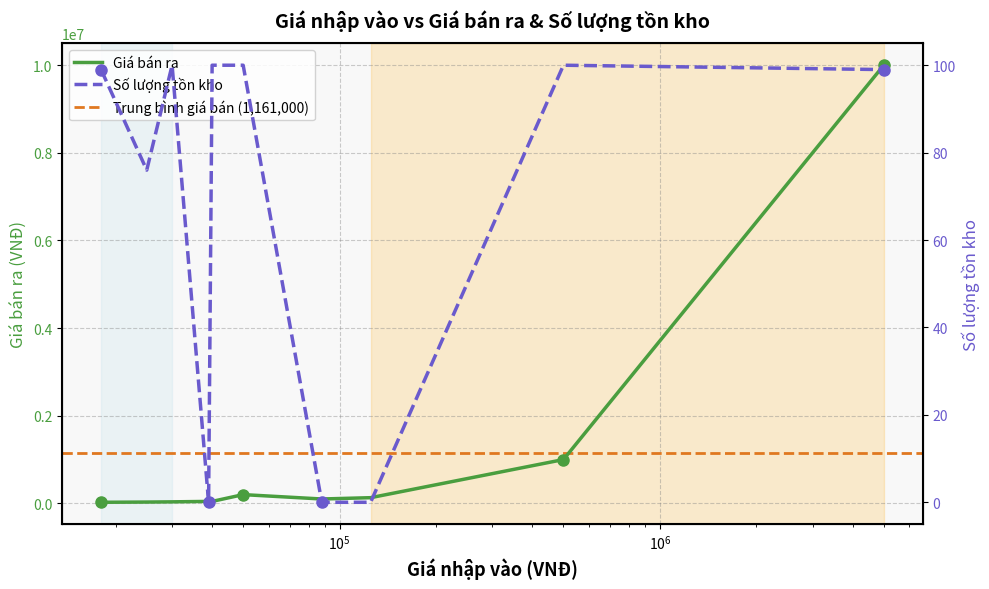

Which series has the widest spread of values?

Giá bán ra